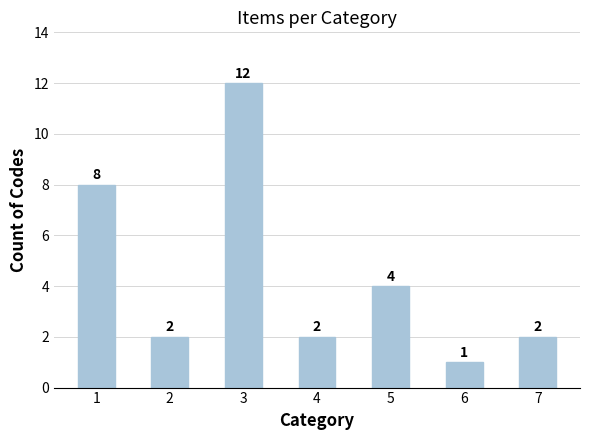

Which has a higher value, 1 or 7?

1